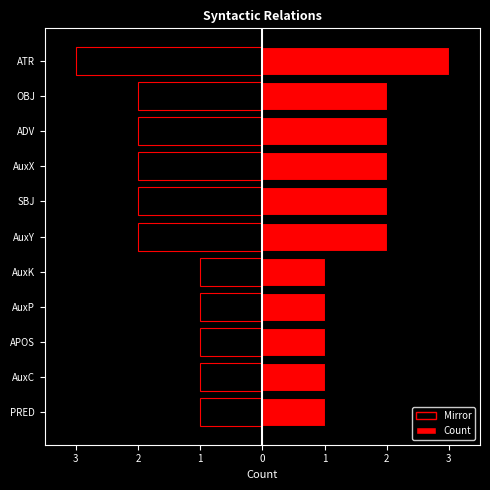

True or false: left has a value of -1 at AuxC.

False